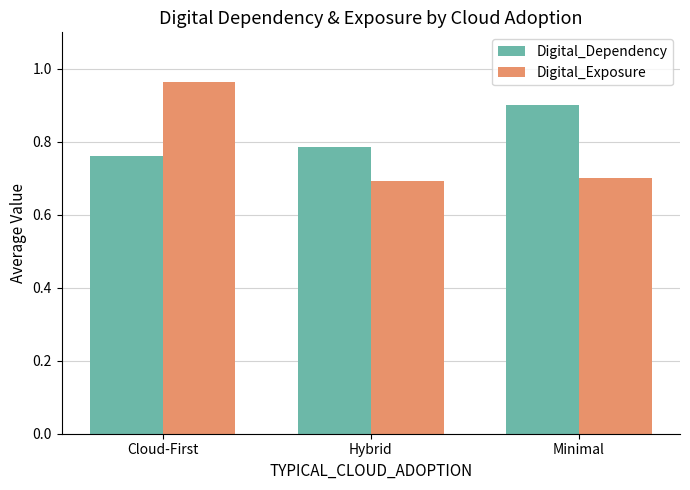

The Digital_Exposure series shows 0.3 at Hybrid. True or false?

False